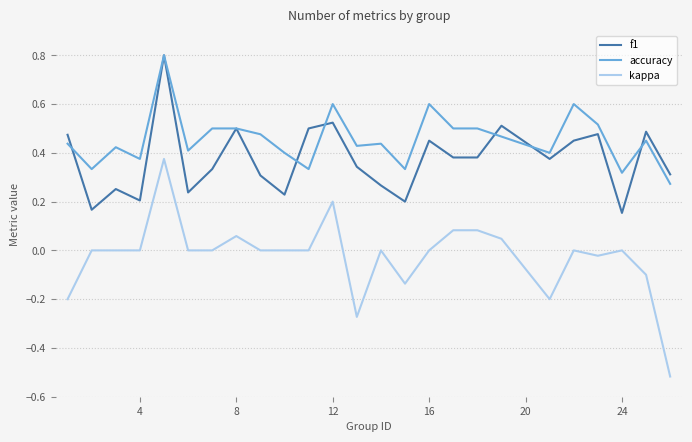

Which series has the largest range (max minus min)?

kappa